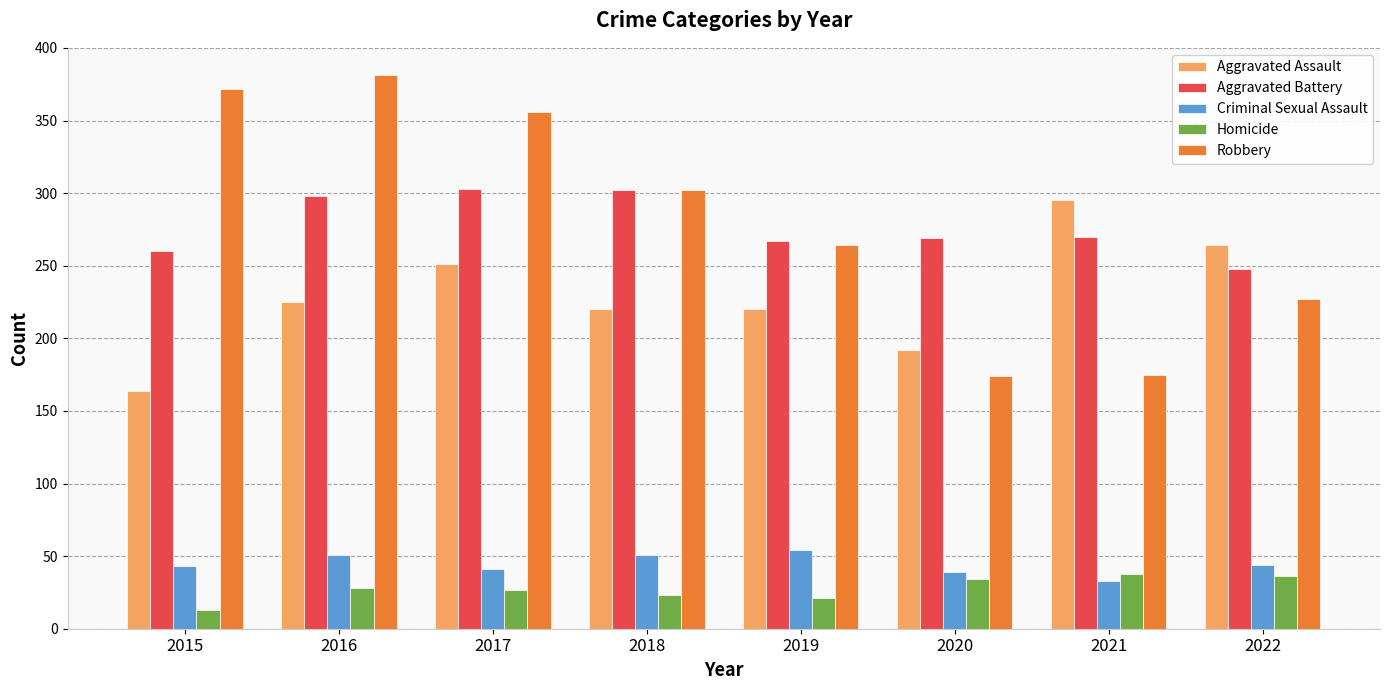

Count the number of data series in this chart.

5